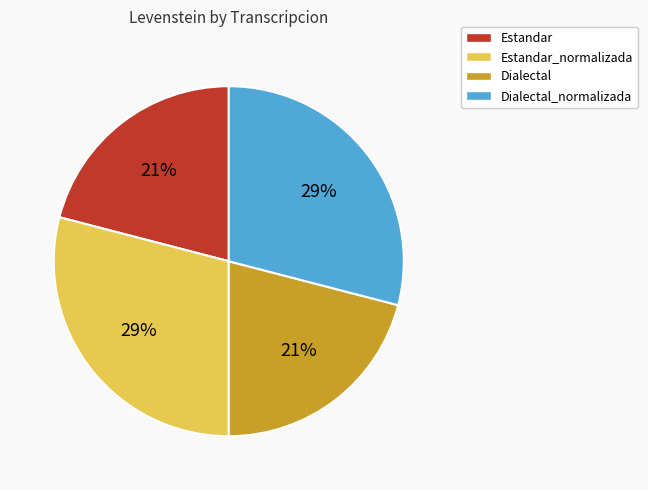

To the nearest percent, what portion does Estandar represent?

21%